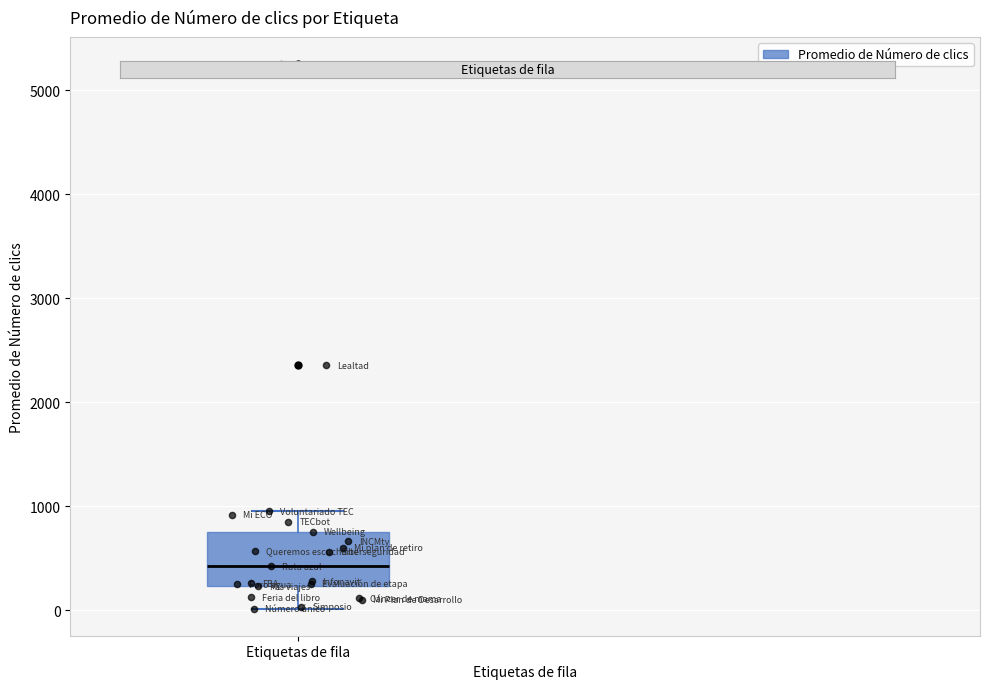

Where is the upper edge of the box for Etiquetas de fila on the y-axis? The values are not printed on the chart, so give them approximately, as read against the axis.

800